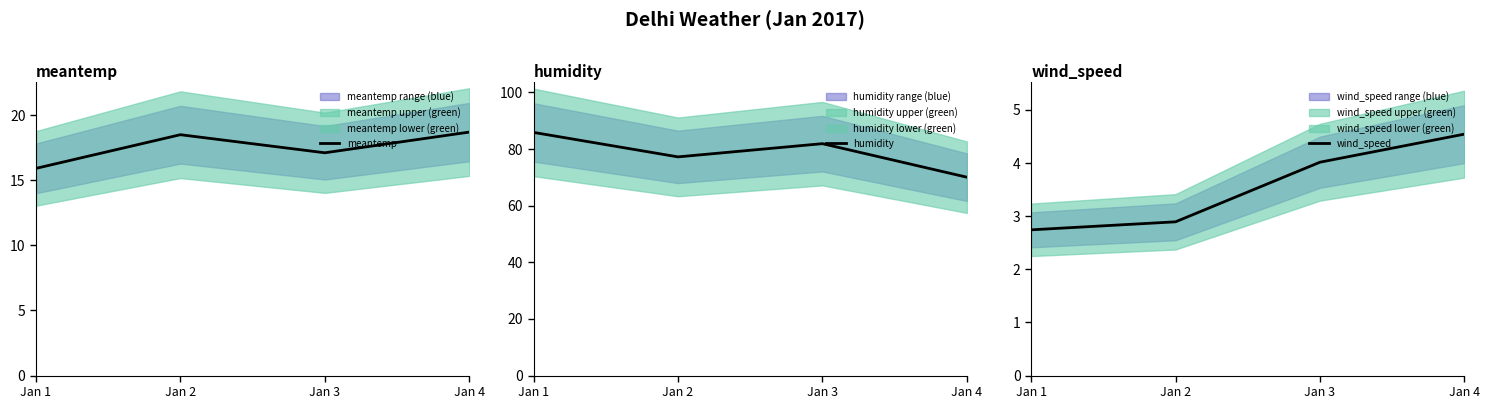

List the series in order of their peak value, lowest first.

wind_speed, meantemp, humidity